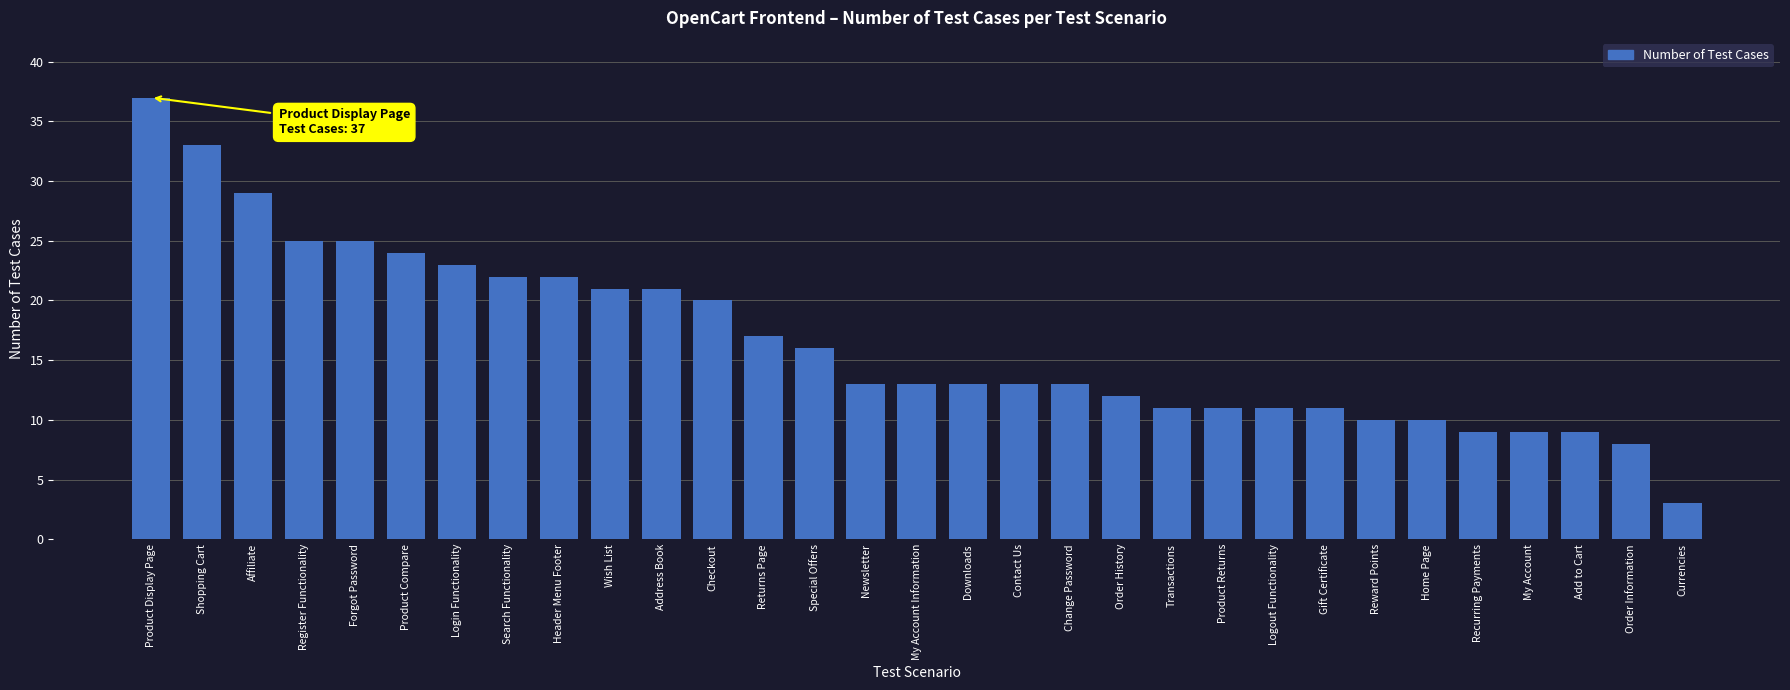

How many categories are shown in the chart?

31